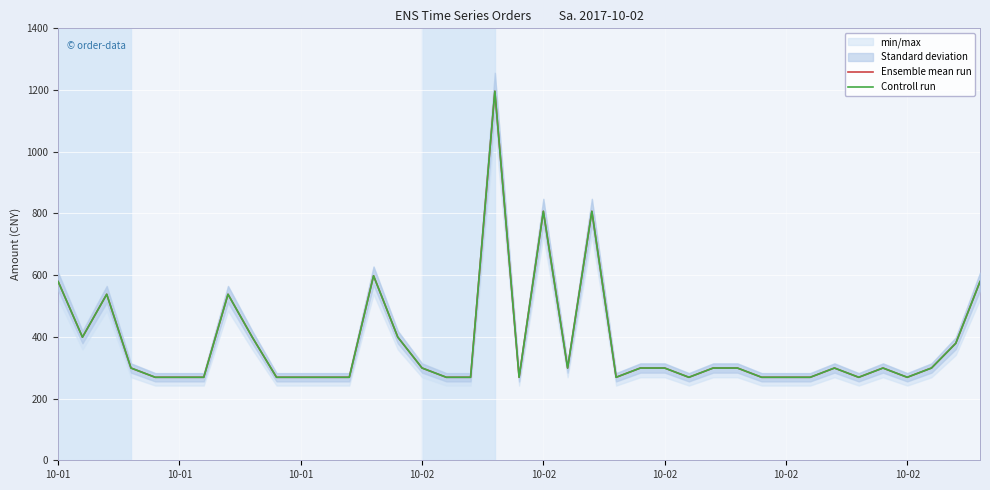

True or false: Controll run and Ensemble mean run cross at least once.

False